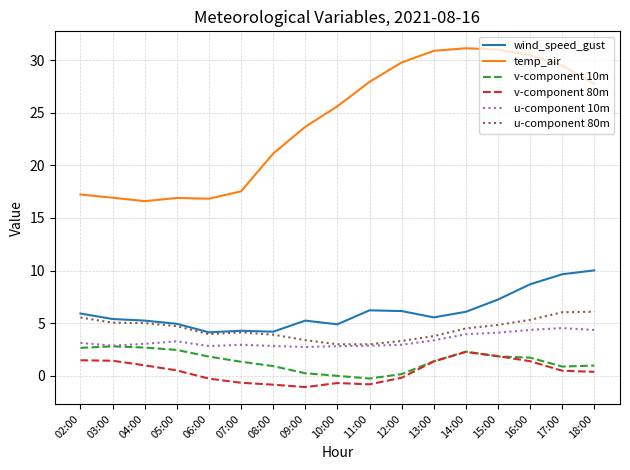

How many lines are shown in the chart?

6